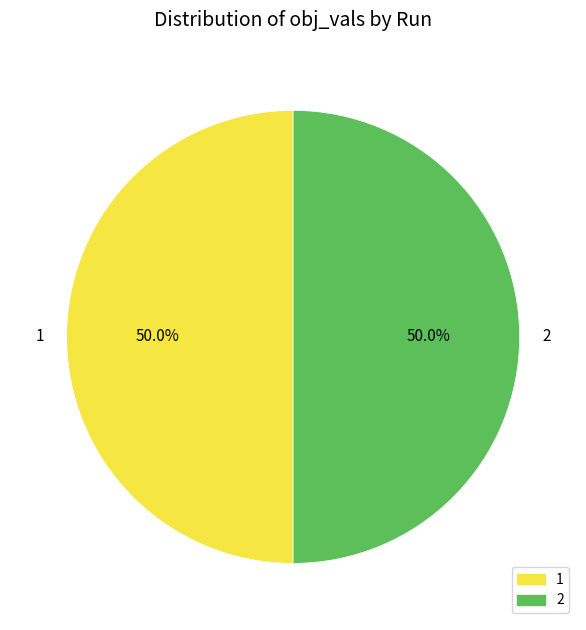

To the nearest percent, what percentage of the pie is 1?

50%